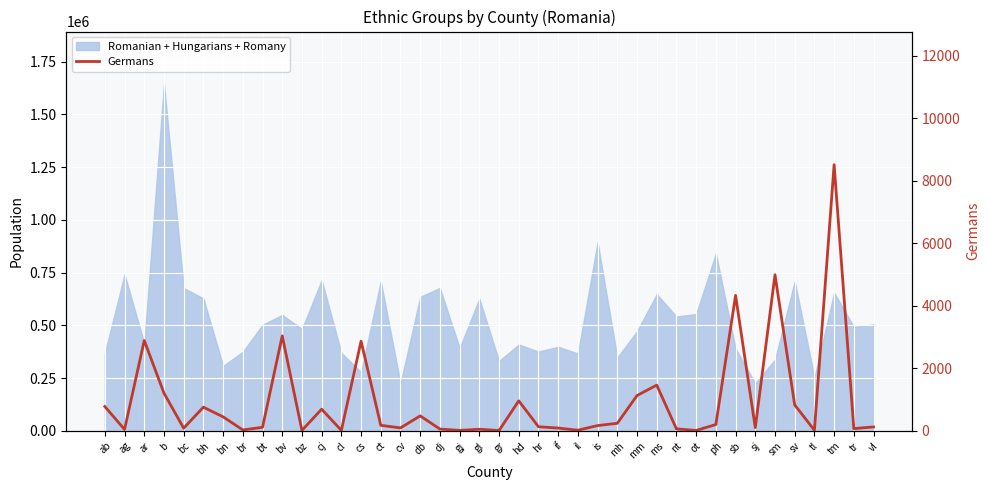

What is the minimum value shown in the chart?

12